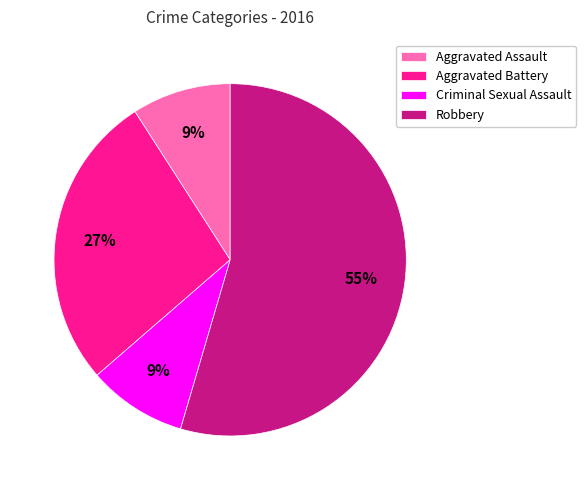

To the nearest percent, what is the difference between the Aggravated Battery and Aggravated Assault slice percentages?

18%